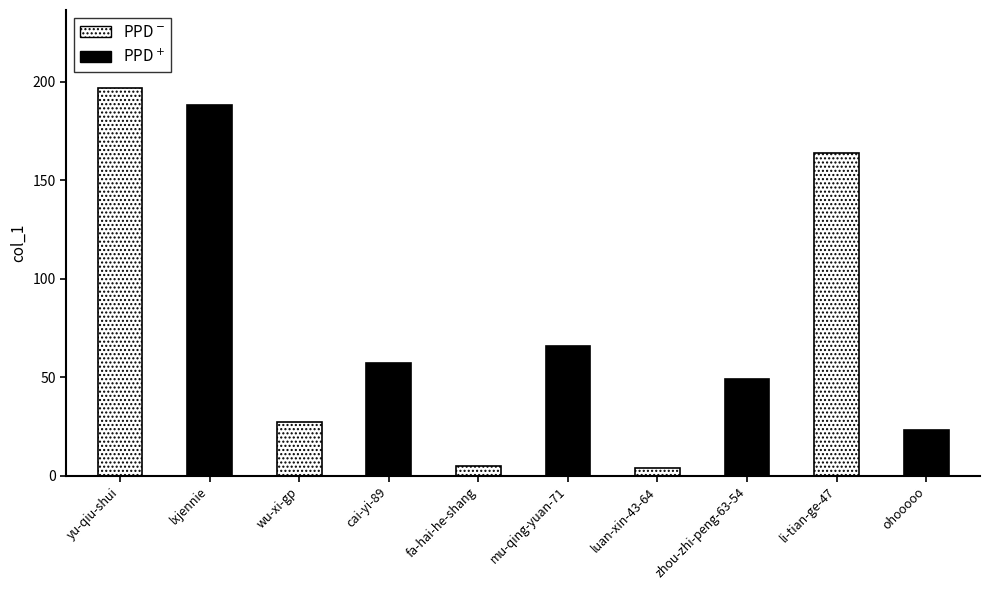

Rank the categories by value from highest to lowest.

yu-qiu-shui, lxjennie, li-tian-ge-47, mu-qing-yuan-71, cai-yi-89, zhou-zhi-peng-63-54, wu-xi-gp, ohooooo, fa-hai-he-shang, luan-xin-43-64